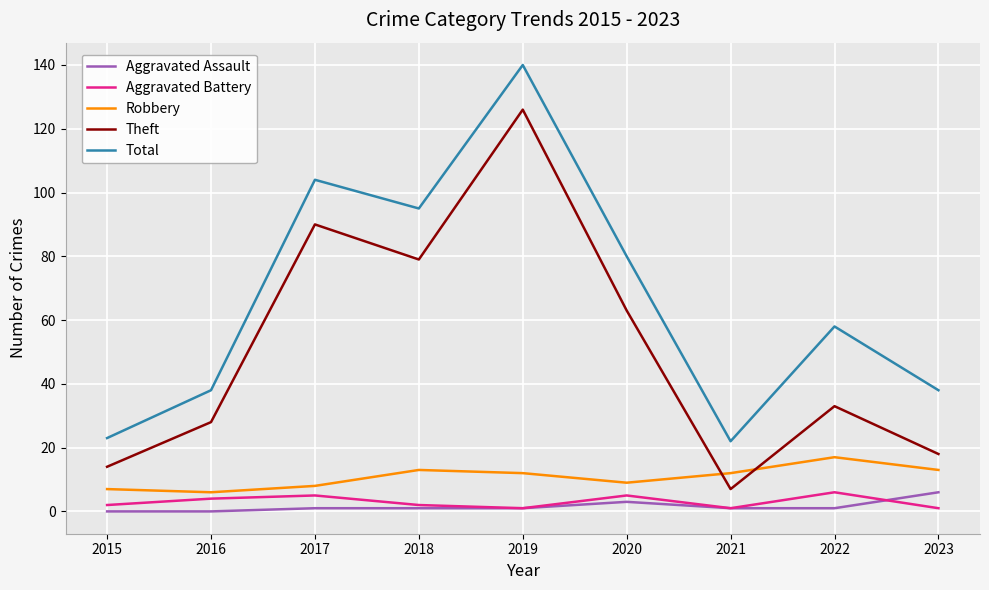

At how many categories does at least one series exceed 132?

1